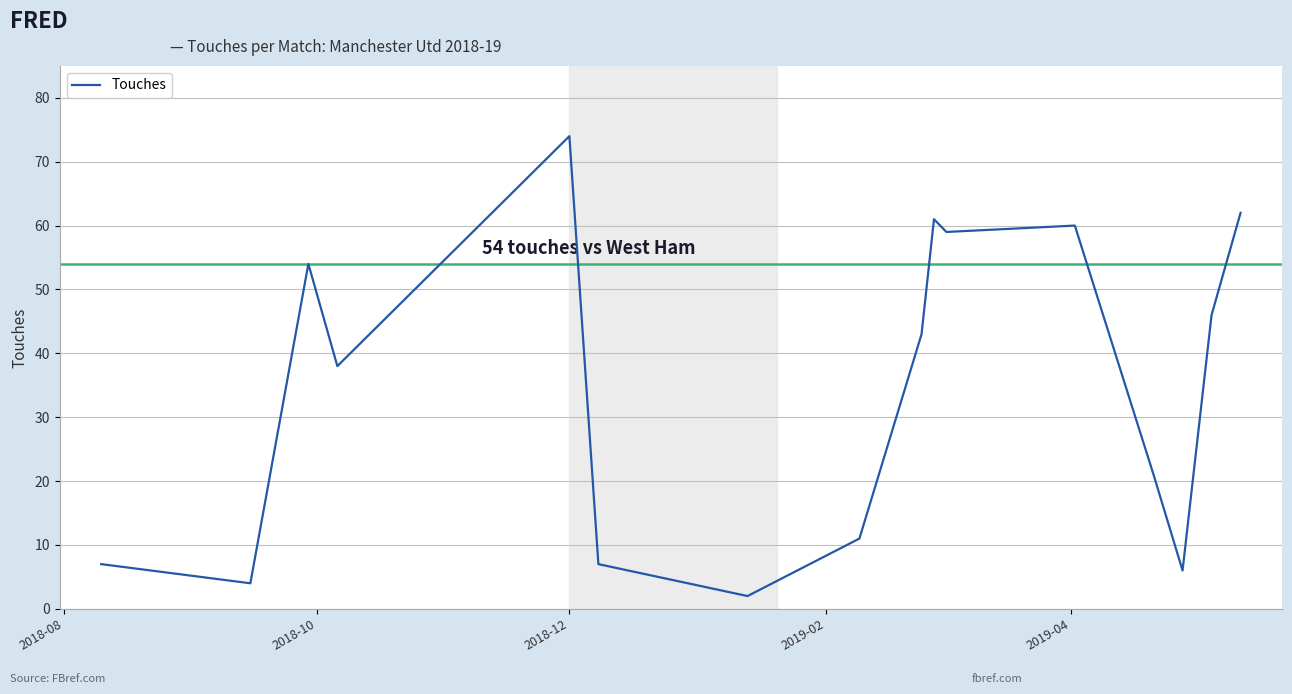

What is the greatest value displayed?

74